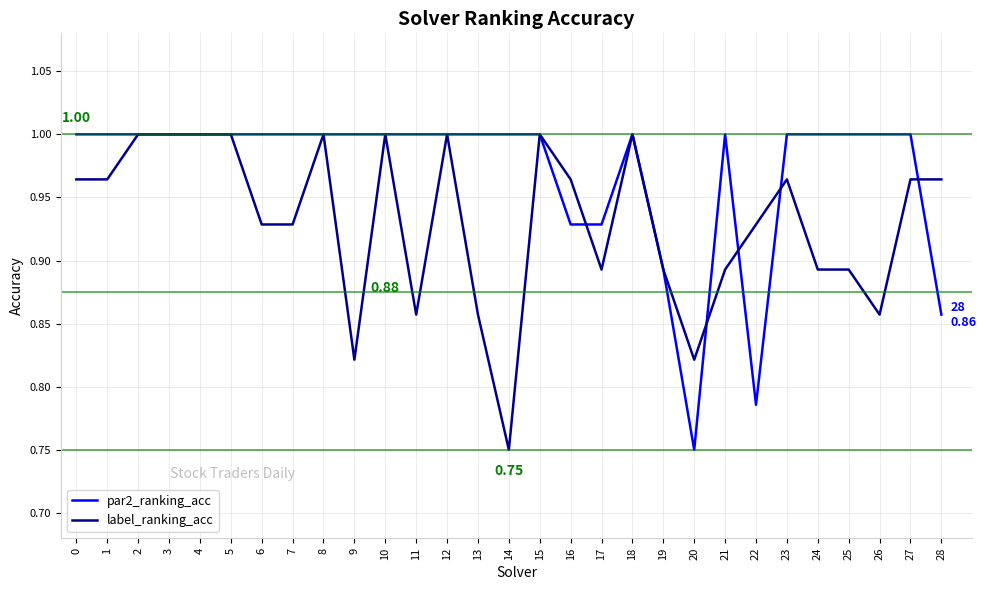

What is the total value across all series at 17?

1.8